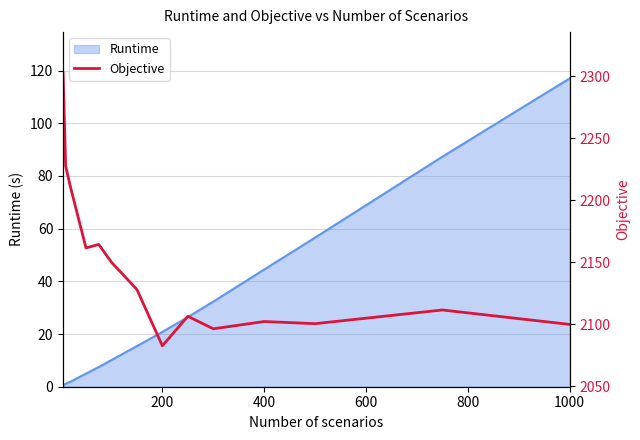

How many lines are shown in the chart?

1